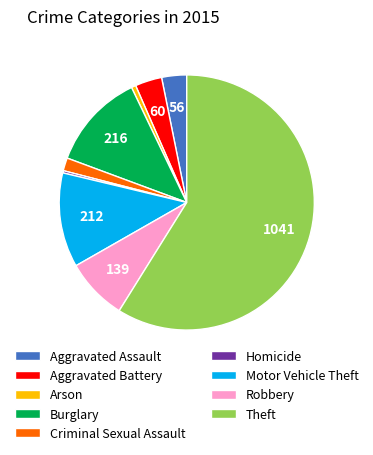

Between Arson and Burglary, which is larger?

Burglary